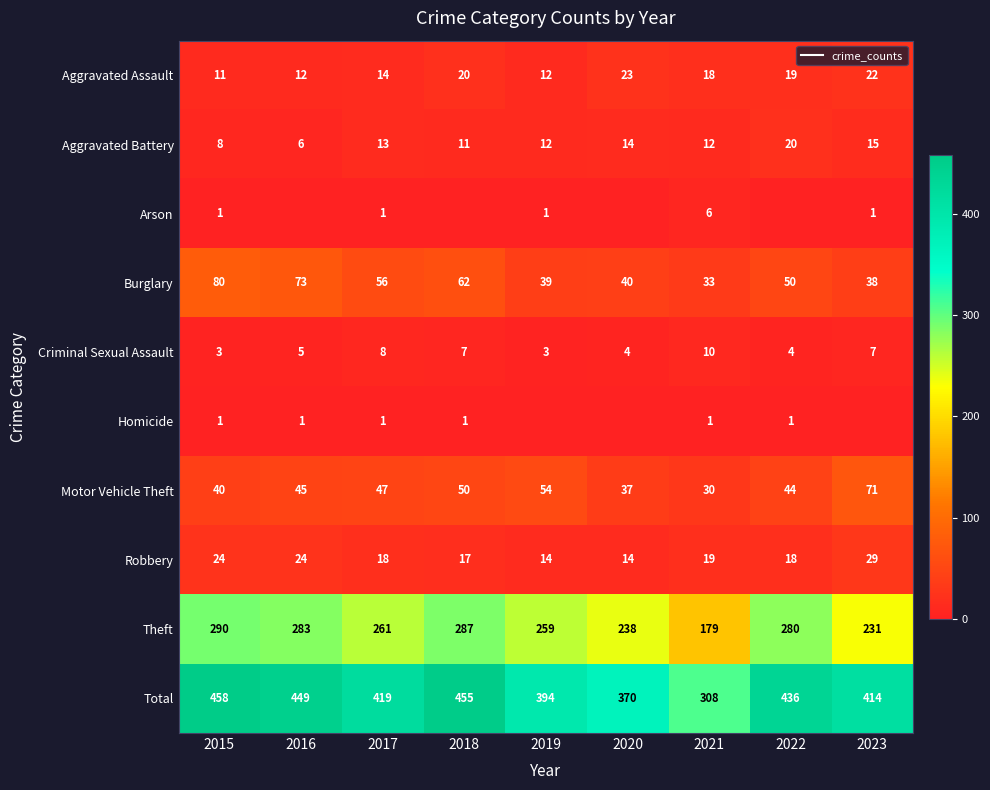

At how many categories does at least one series exceed 229?

9